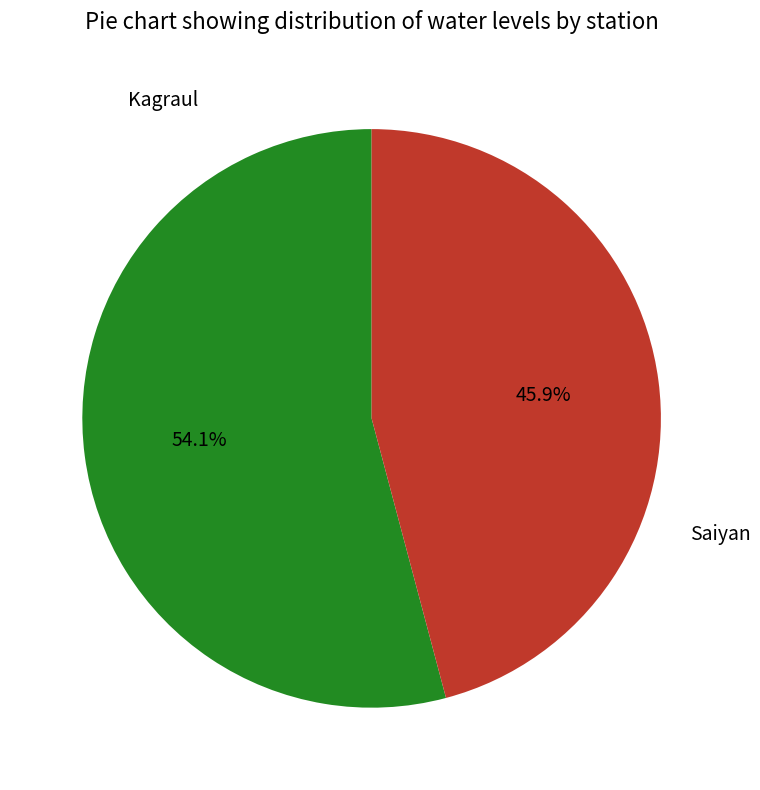

What is the ratio of the value at Kagraul to the value at Saiyan?

1.2